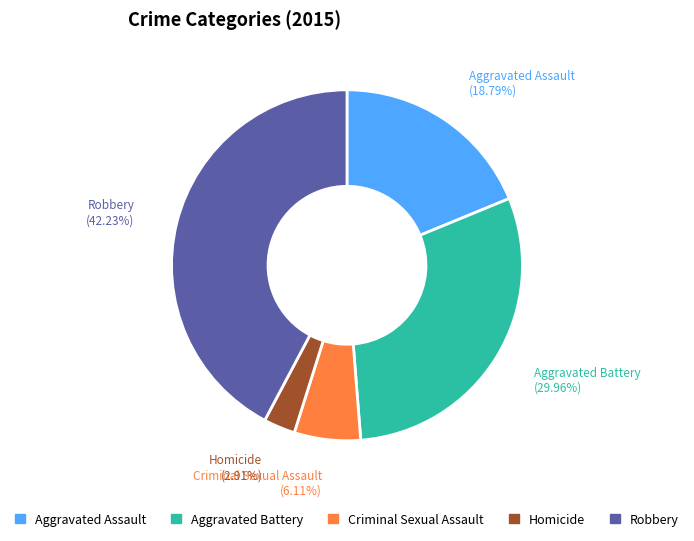

What is the total percentage of Aggravated Battery and Robbery?

72.2%